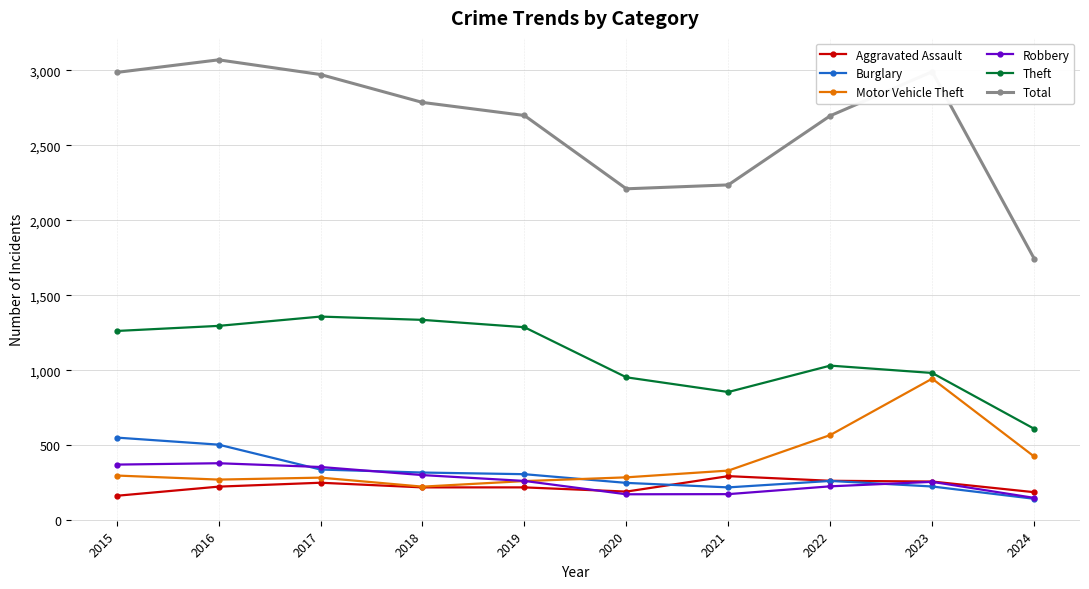

What is the sum of all Aggravated Assault values?

2278